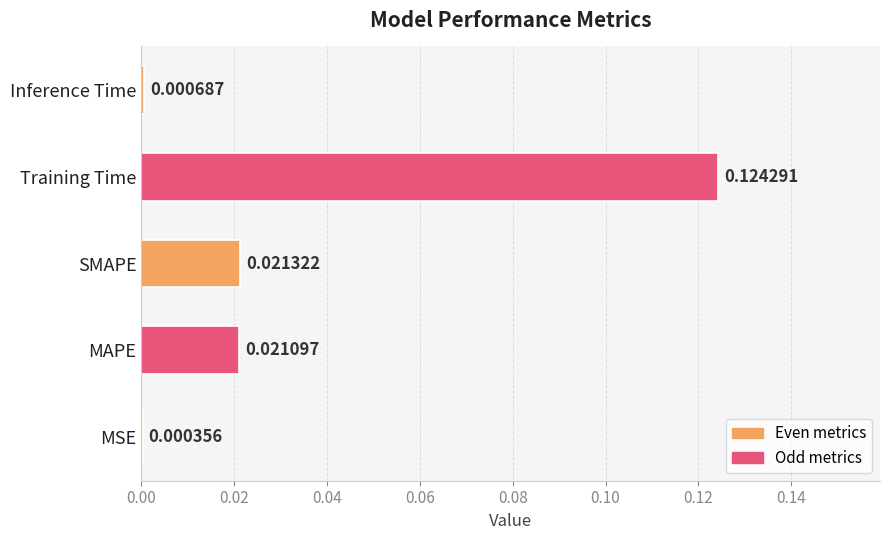

Which label corresponds to the largest value in the chart?

Training Time